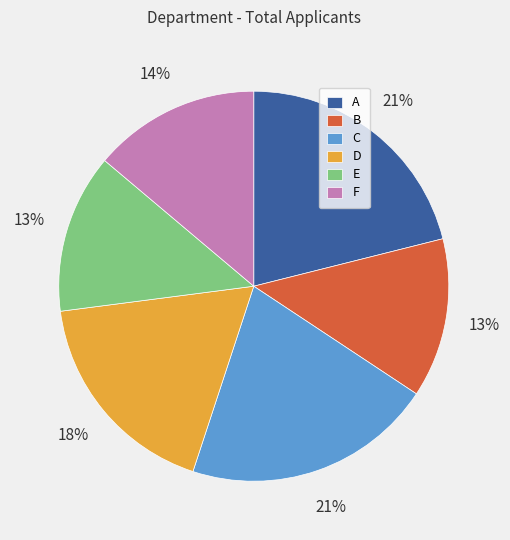

To the nearest percent, what percentage of the pie is E?

13%